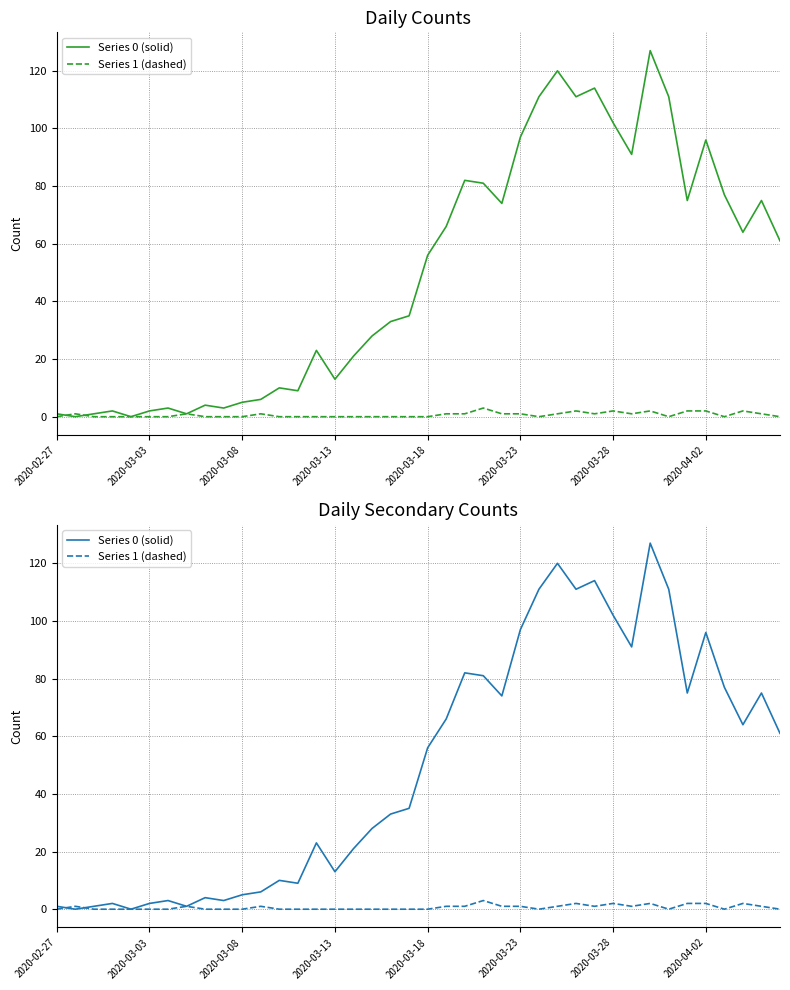

Between 2020-03-18 and 39, which series saw the biggest shift?

Series 0 (solid)